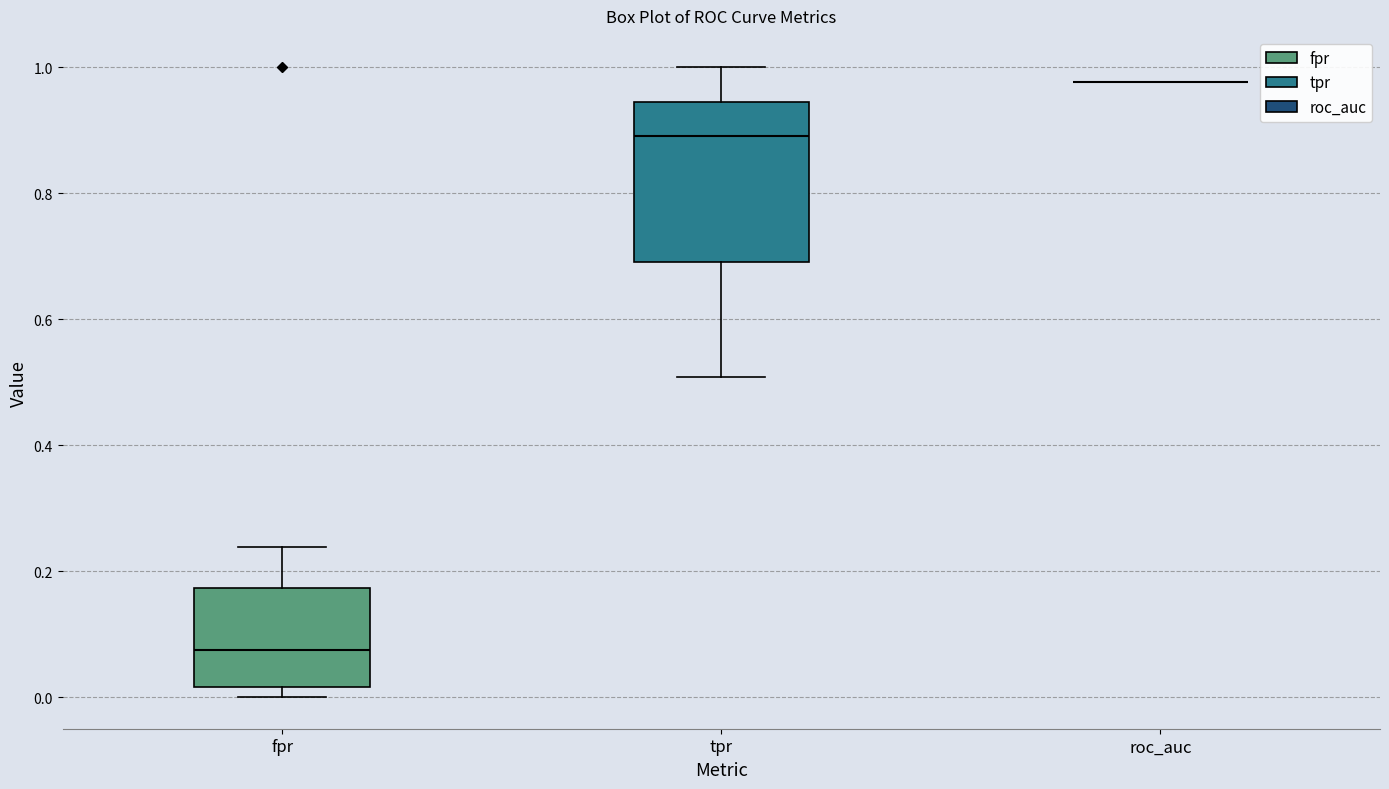

Reading left to right, transcribe this box plot: for each box, give where its median line is, the range the box spans, and where its two whiskers end, as read against the y-axis. The values are not printed on the chart, so give them approximately, as read against the axis.

fpr: median 0.08, box 0.02 to 0.18, whiskers 0.00 to 0.24
tpr: median 0.90, box 0.70 to 0.94, whiskers 0.50 to 1.00
roc_auc: box collapsed to a line at 0.98, whiskers 0.98 to 0.98